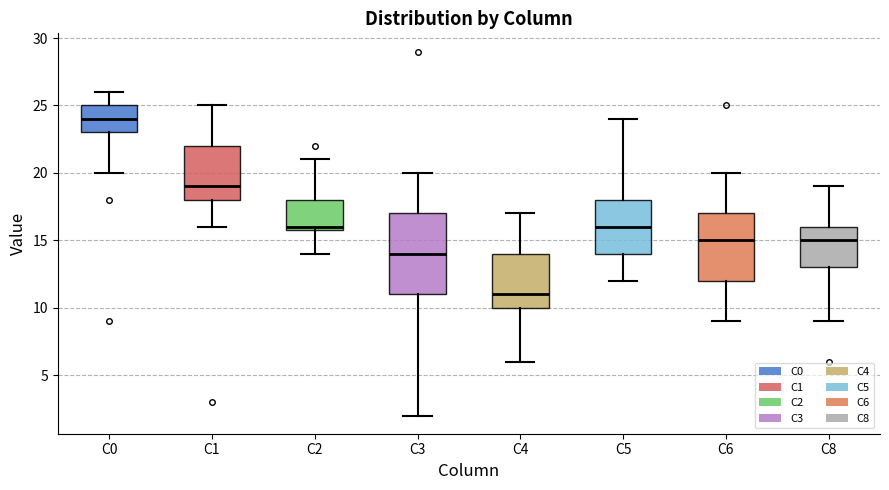

Reading left to right, transcribe this box plot: for each box, give where its median line is, the range the box spans, and where its two whiskers end, as read against the y-axis. The values are not printed on the chart, so give them approximately, as read against the axis.

C0: median 24, box 23 to 25, whiskers 20 to 26
C1: median 19, box 18 to 22, whiskers 16 to 25
C2: median 16 (just above the box's lower edge), box 16 to 18, whiskers 14 to 21
C3: median 14, box 11 to 17, whiskers 2 to 20
C4: median 11, box 10 to 14, whiskers 6 to 17
C5: median 16, box 14 to 18, whiskers 12 to 24
C6: median 15, box 12 to 17, whiskers 9 to 20
C8: median 15, box 13 to 16, whiskers 9 to 19